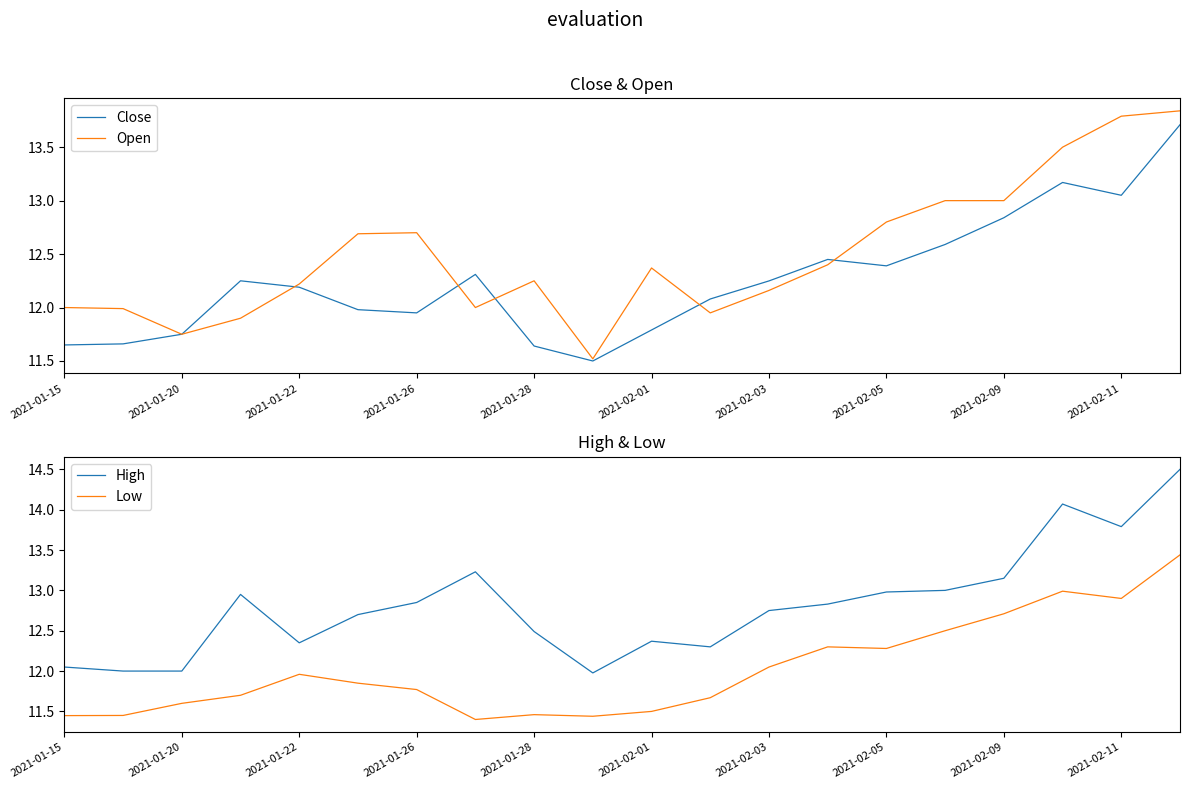

The value of Open at 2021-02-09 is 13.0. True or false?

True